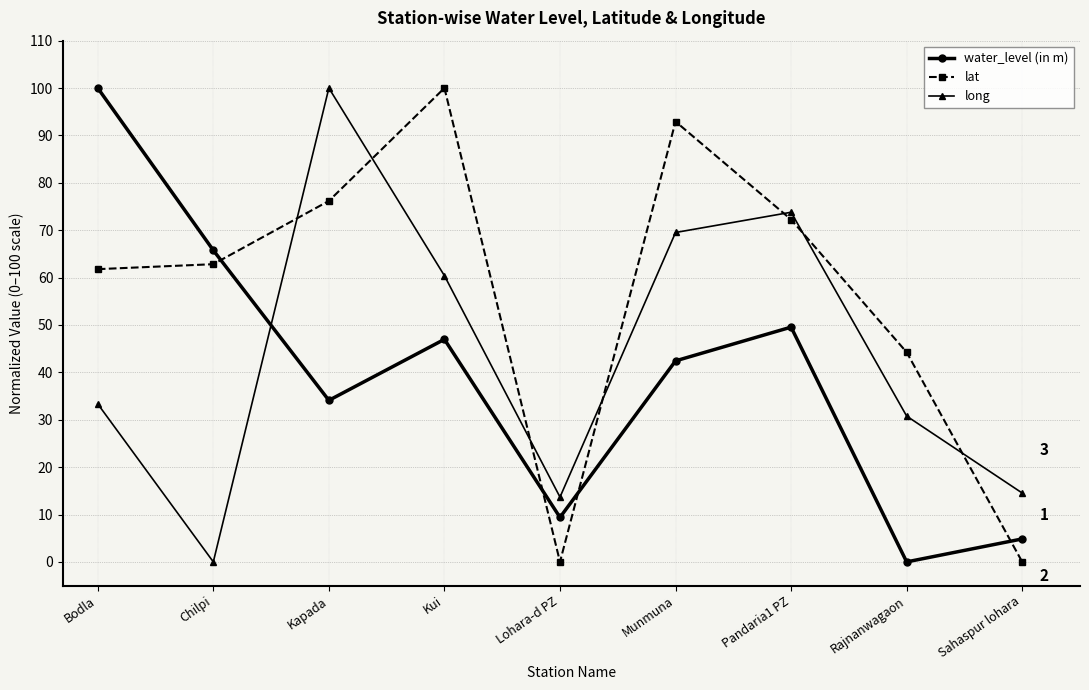

How many values in long are above zero?

8